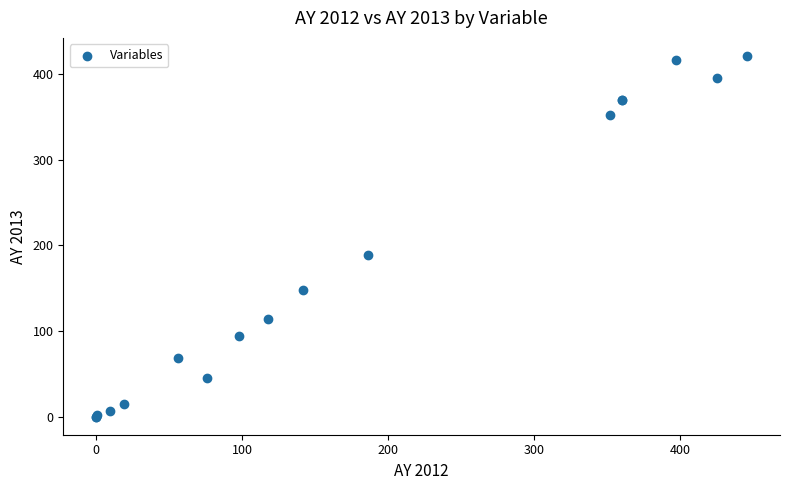

What Y value in the scatter plot is closest to 210?

189